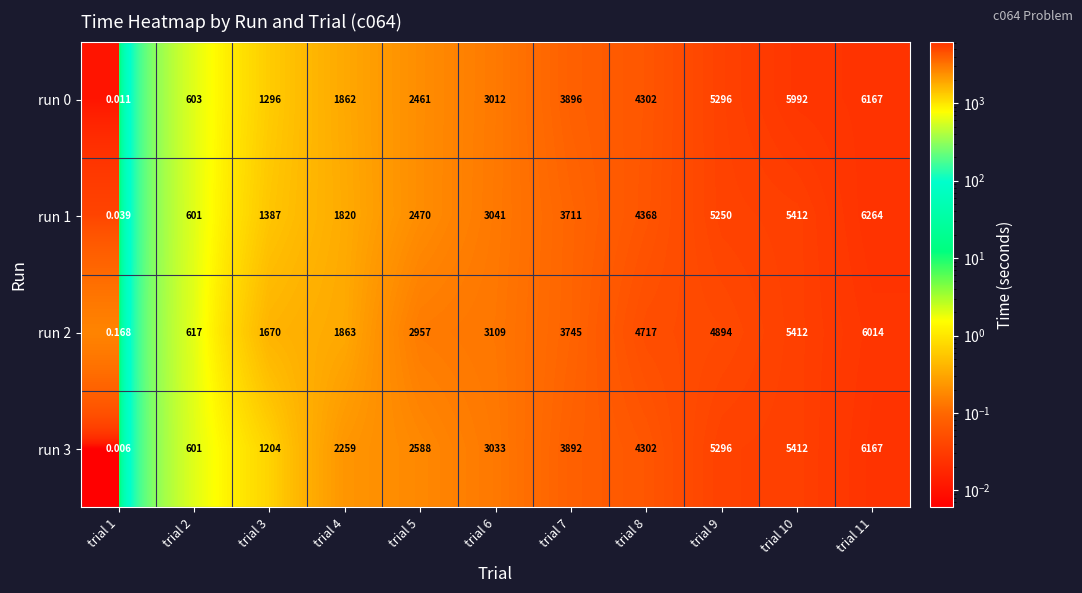

How many data points in run 0 are less than 3012?

5